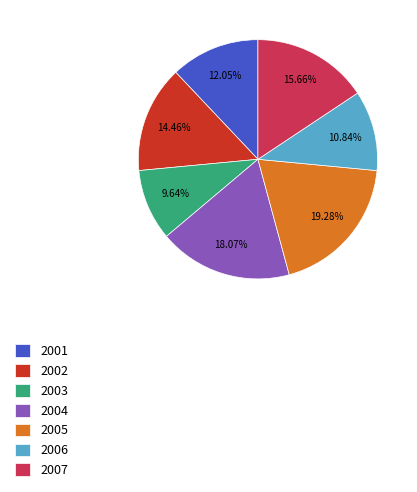

Between 2003 and 2005, which is larger?

2005